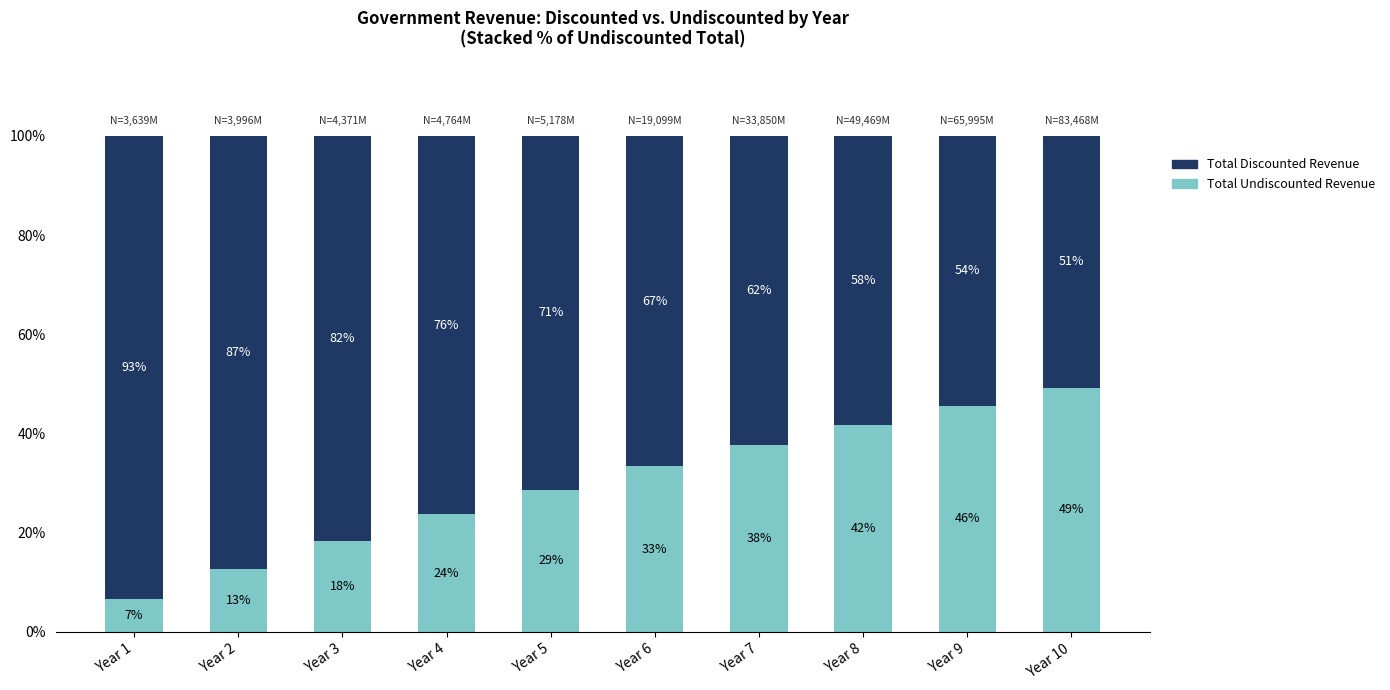

Is it true that Total Undiscounted Revenue equals 41.8 at Year 8?

True